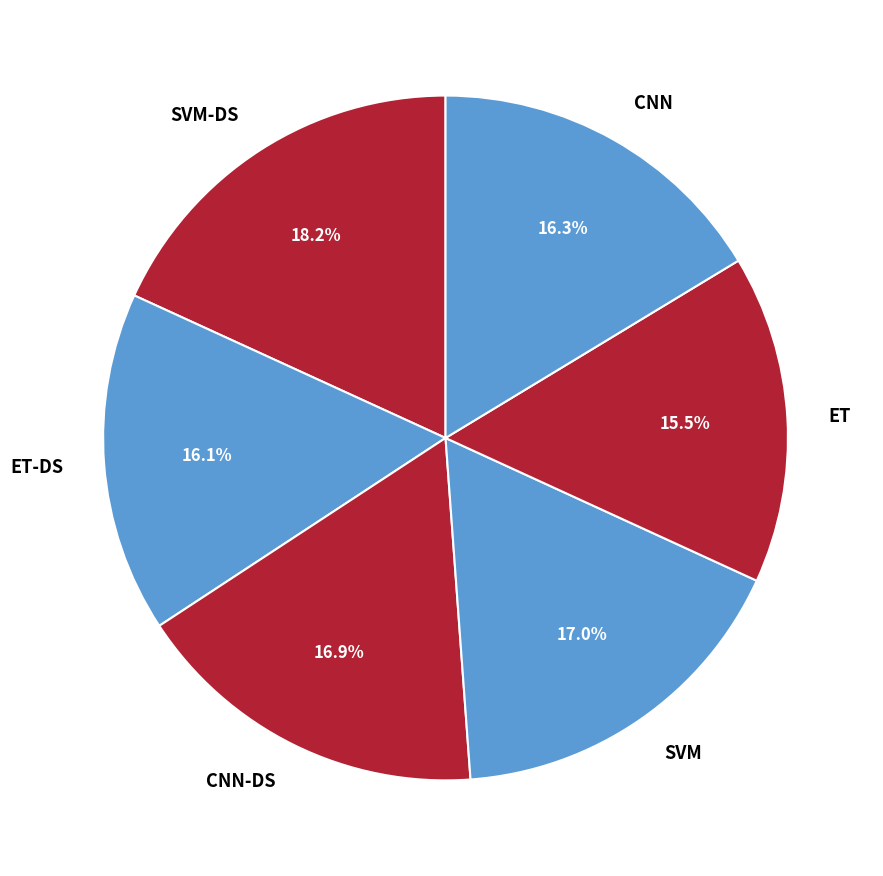

Is the sum of SVM and ET-DS greater than half?

No